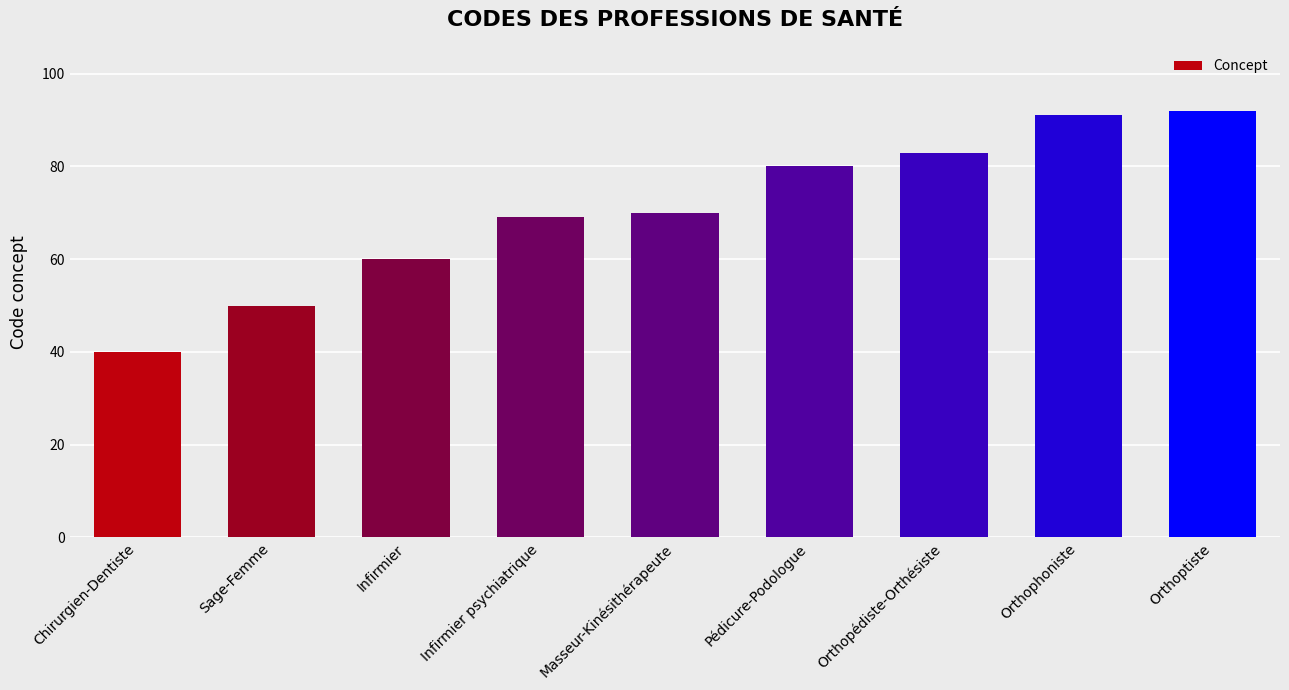

What is the average value?

71